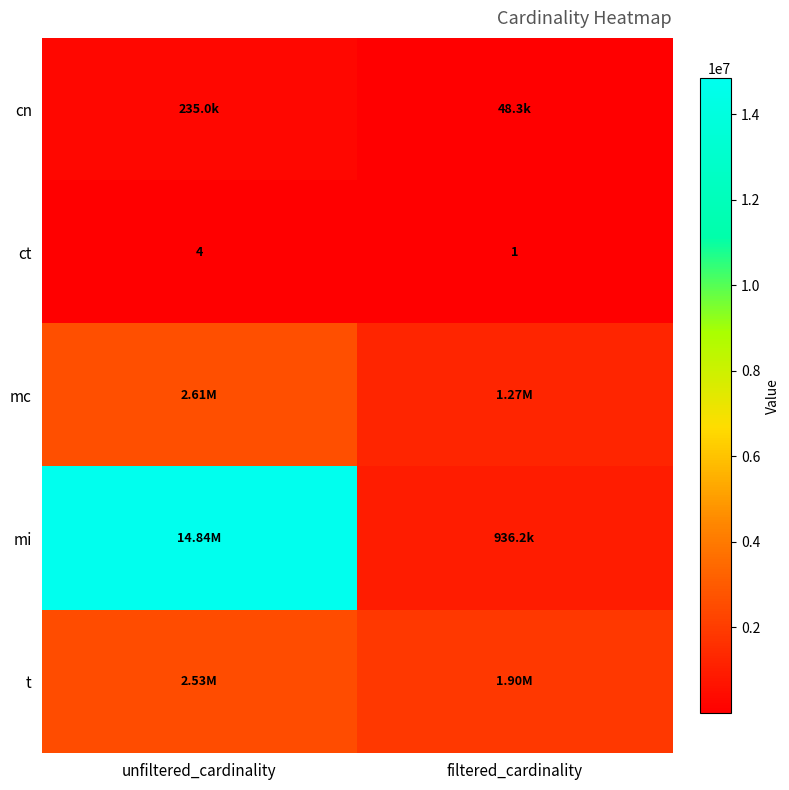

At which label does ct reach its peak?

unfiltered_cardinality